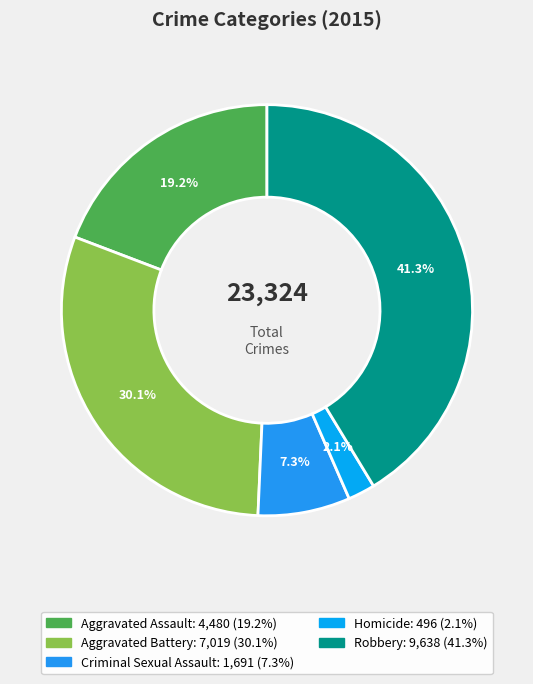

What percentage is the Robbery slice, to the nearest percent?

41%